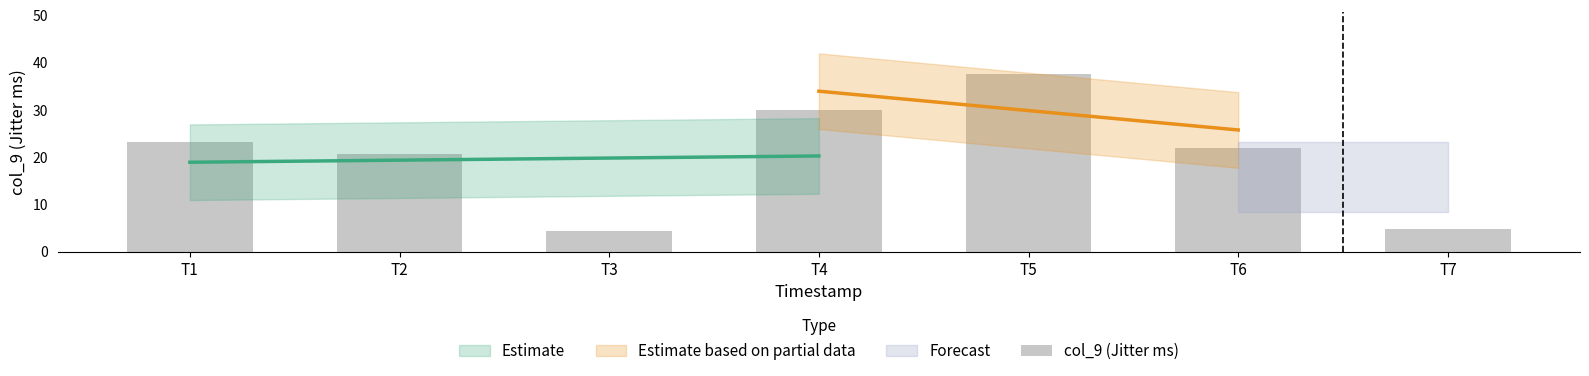

What is the difference between the maximum and minimum values?

33.2